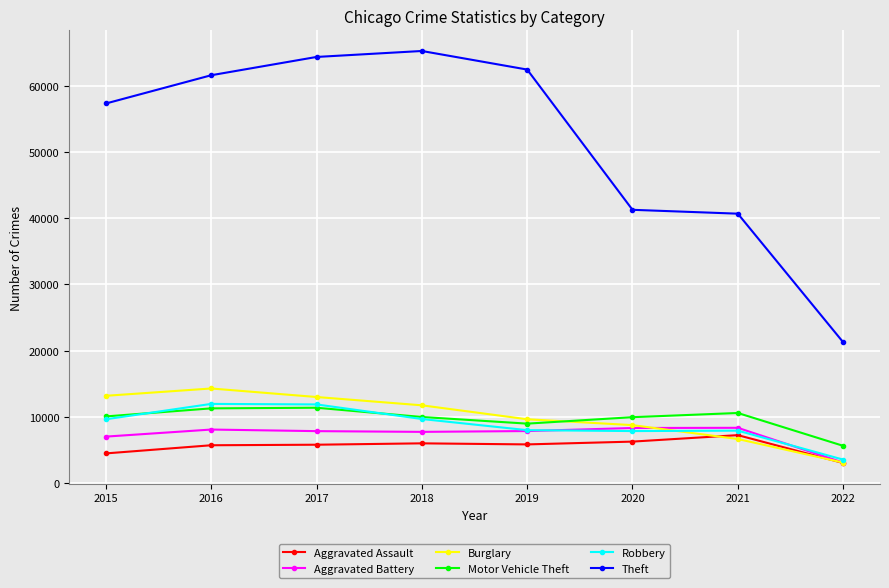

Which series has the largest range (max minus min)?

Theft